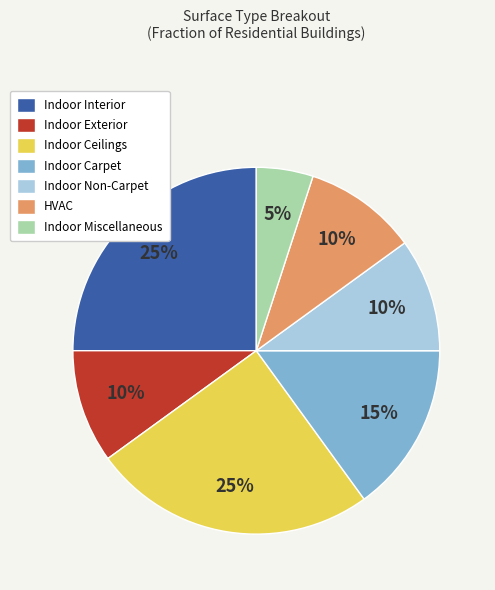

Does Indoor Ceilings represent more than half of the total?

No